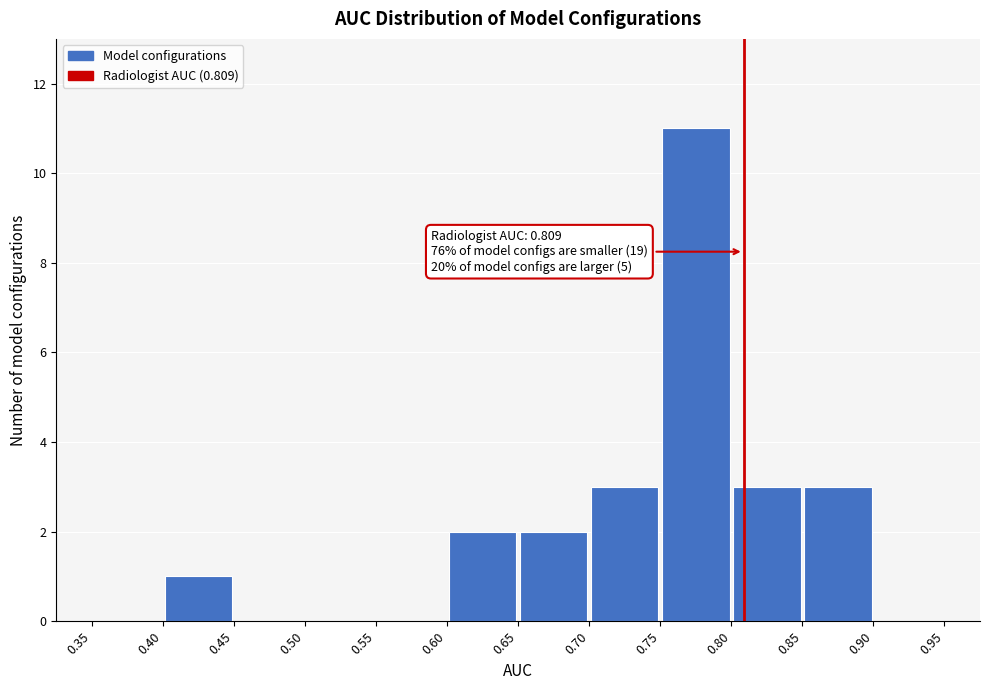

Over which range of the x-axis is the bar tallest?

0.75 to 0.80